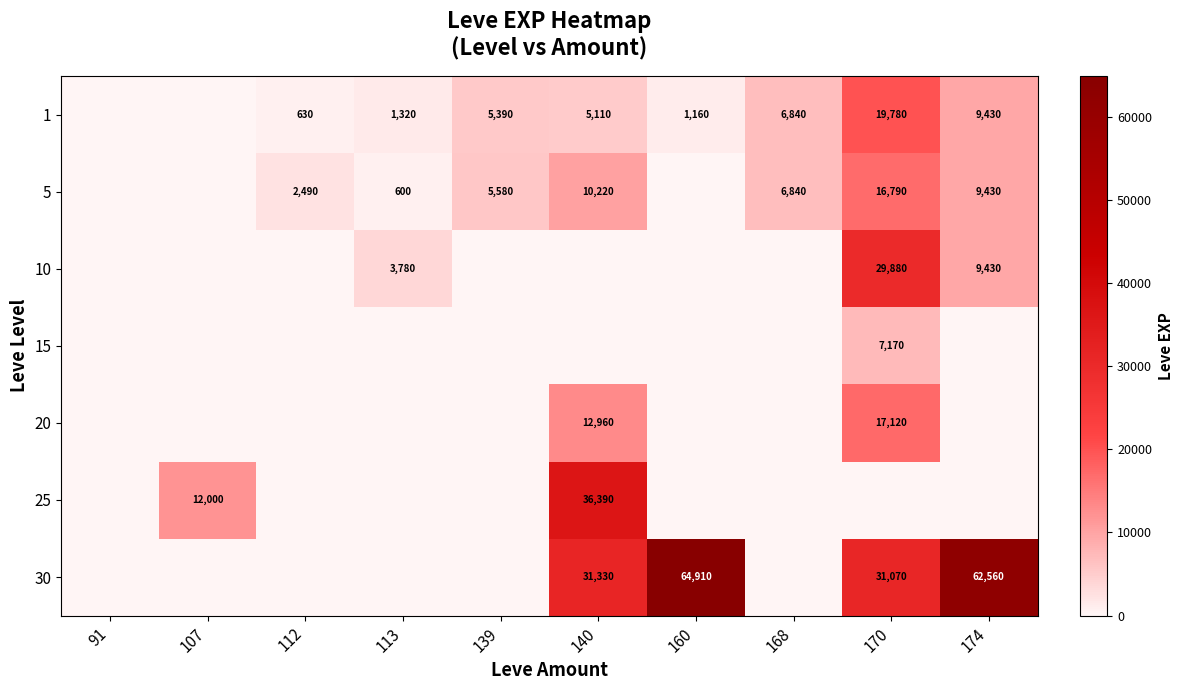

The 20 series shows 8458 at 170. True or false?

False